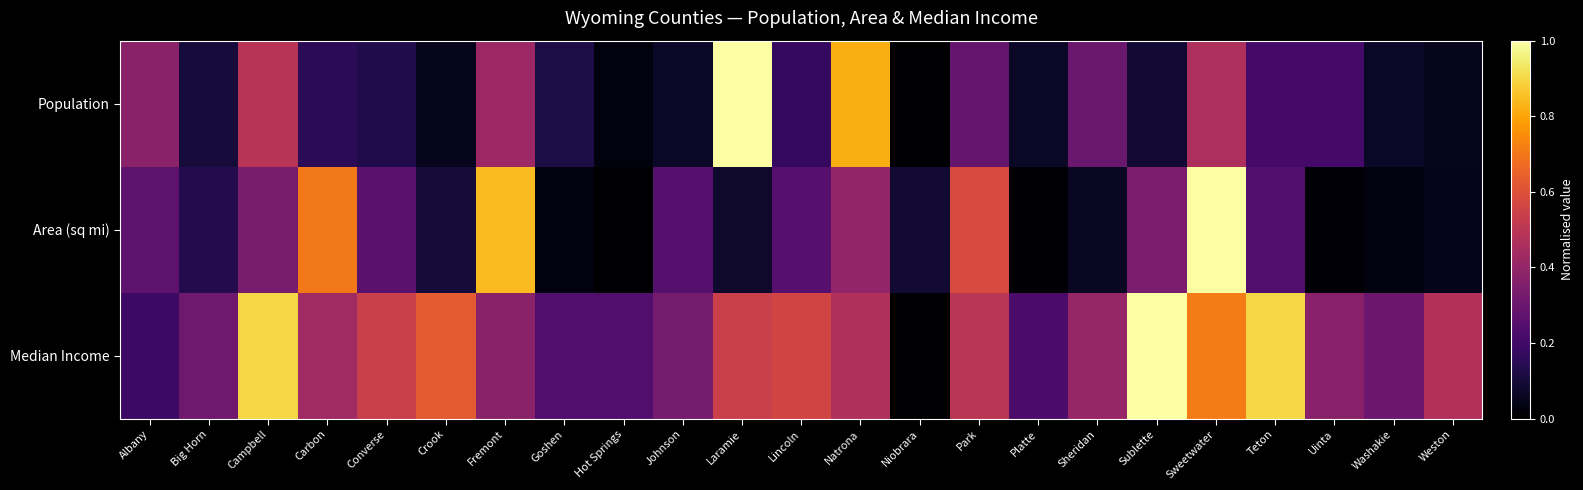

Reading left to right, list all the values displayed in this chart.

Population: Albany=0.4	Big Horn=0.1	Campbell=0.5	Carbon=0.2	Converse=0.1	Crook=0.1	Fremont=0.4	Goshen=0.1	Hot Springs=0.0	Johnson=0.1	Laramie=1.0	Lincoln=0.2	Natrona=0.8	Niobrara=0.0	Park=0.3	Platte=0.1	Sheridan=0.3	Sublette=0.1	Sweetwater=0.5	Teton=0.2	Uinta=0.2	Washakie=0.1	Weston=0.1
Area (sq mi): Albany=0.3	Big Horn=0.1	Campbell=0.3	Carbon=0.7	Converse=0.3	Crook=0.1	Fremont=0.8	Goshen=0.0	Hot Springs=0.0	Johnson=0.2	Laramie=0.1	Lincoln=0.3	Natrona=0.4	Niobrara=0.1	Park=0.6	Platte=0.0	Sheridan=0.1	Sublette=0.3	Sweetwater=1.0	Teton=0.2	Uinta=0.0	Washakie=0.0	Weston=0.0
Median Income: Albany=0.2	Big Horn=0.3	Campbell=0.9	Carbon=0.4	Converse=0.5	Crook=0.6	Fremont=0.4	Goshen=0.2	Hot Springs=0.2	Johnson=0.3	Laramie=0.5	Lincoln=0.6	Natrona=0.5	Niobrara=0.0	Park=0.5	Platte=0.2	Sheridan=0.4	Sublette=1.0	Sweetwater=0.7	Teton=0.9	Uinta=0.4	Washakie=0.3	Weston=0.5